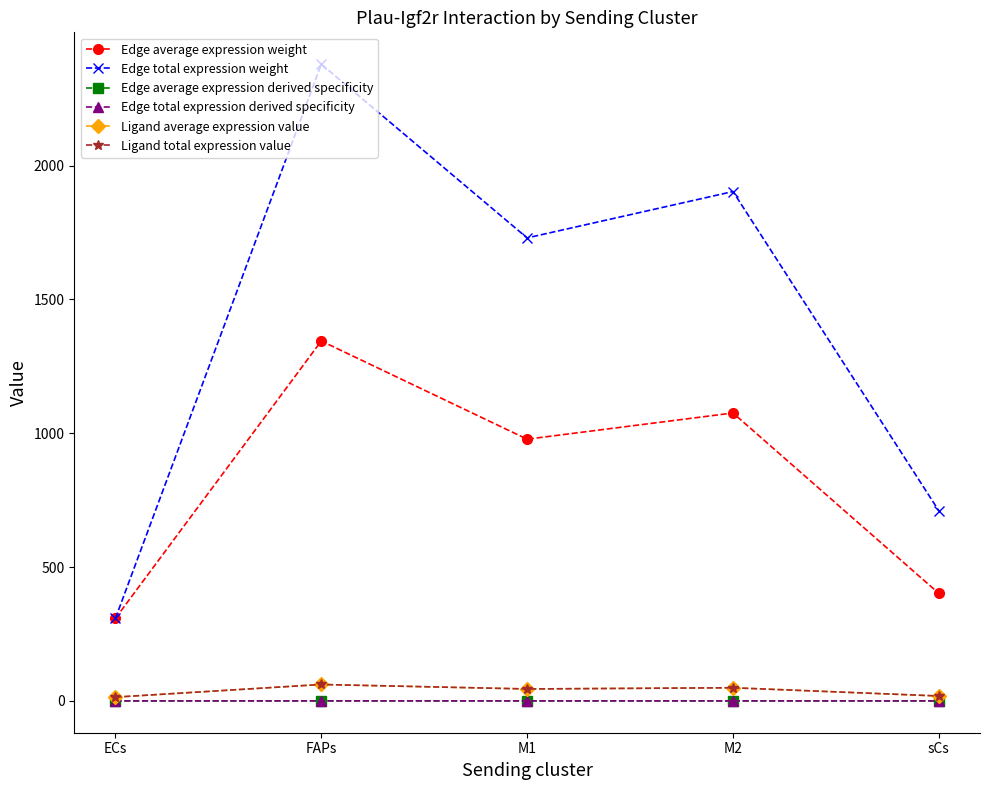

Does the chart have visible grid lines?

No